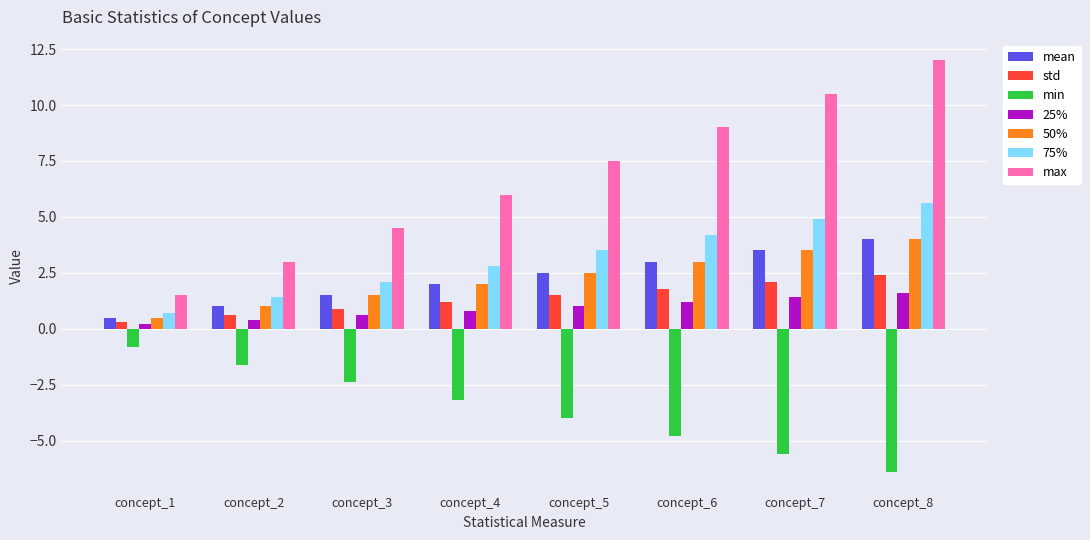

How many distinct data groups are displayed?

7